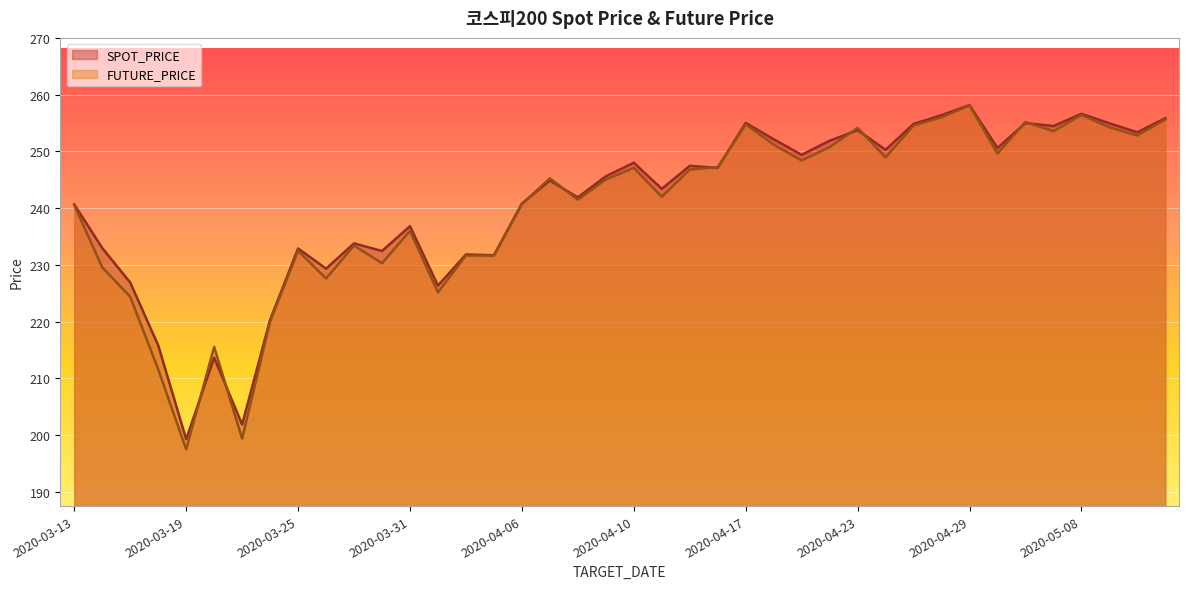

What is the value of the SPOT_PRICE point at the 21st from the left?

248.0